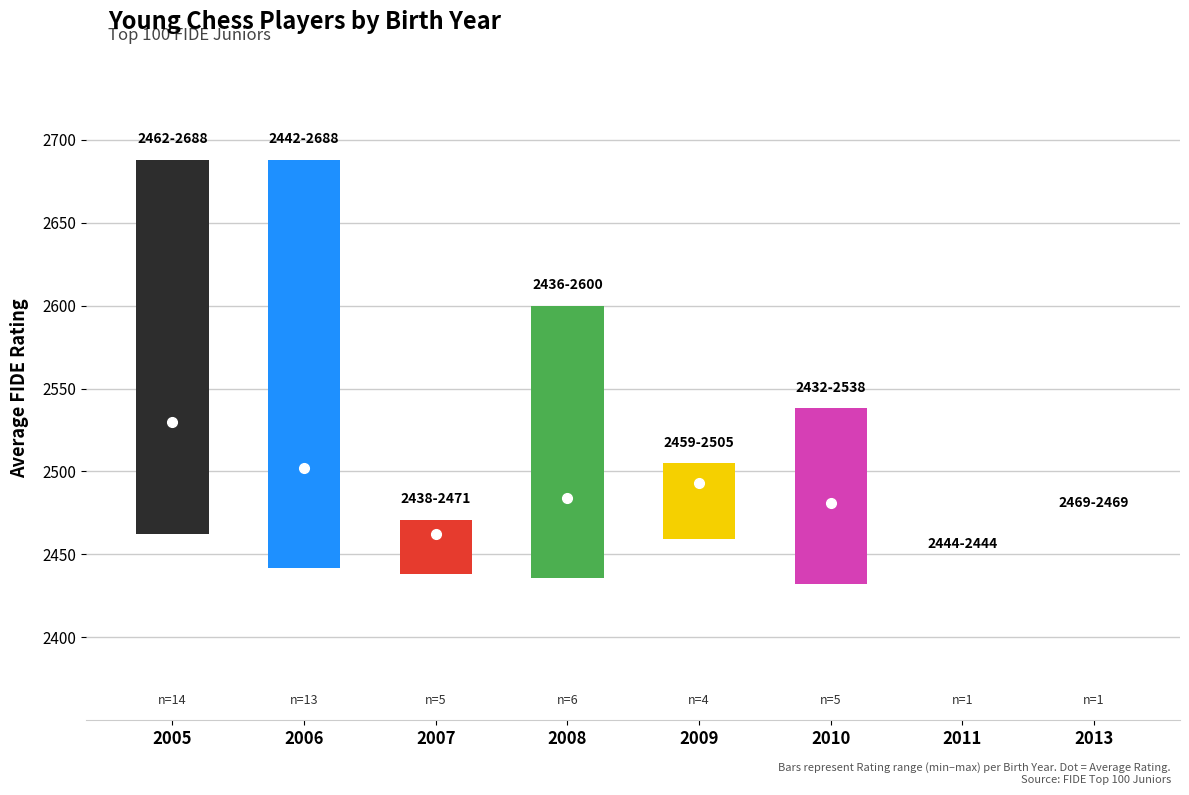

Are the bars horizontal?

No